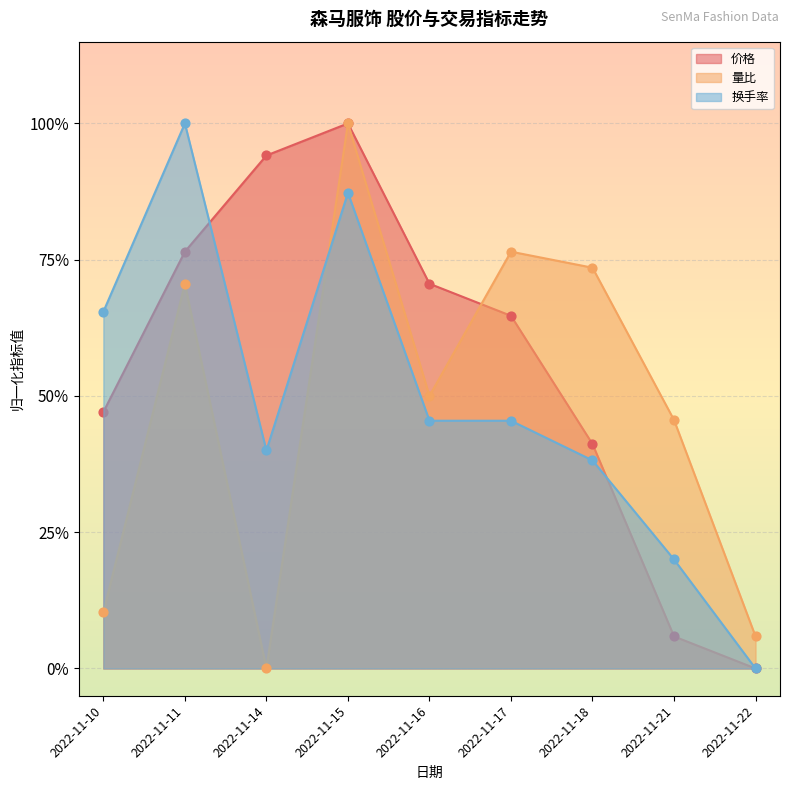

Is the value of 价格 at 2022-11-10 greater than the value of 换手率 at 2022-11-21?

Yes